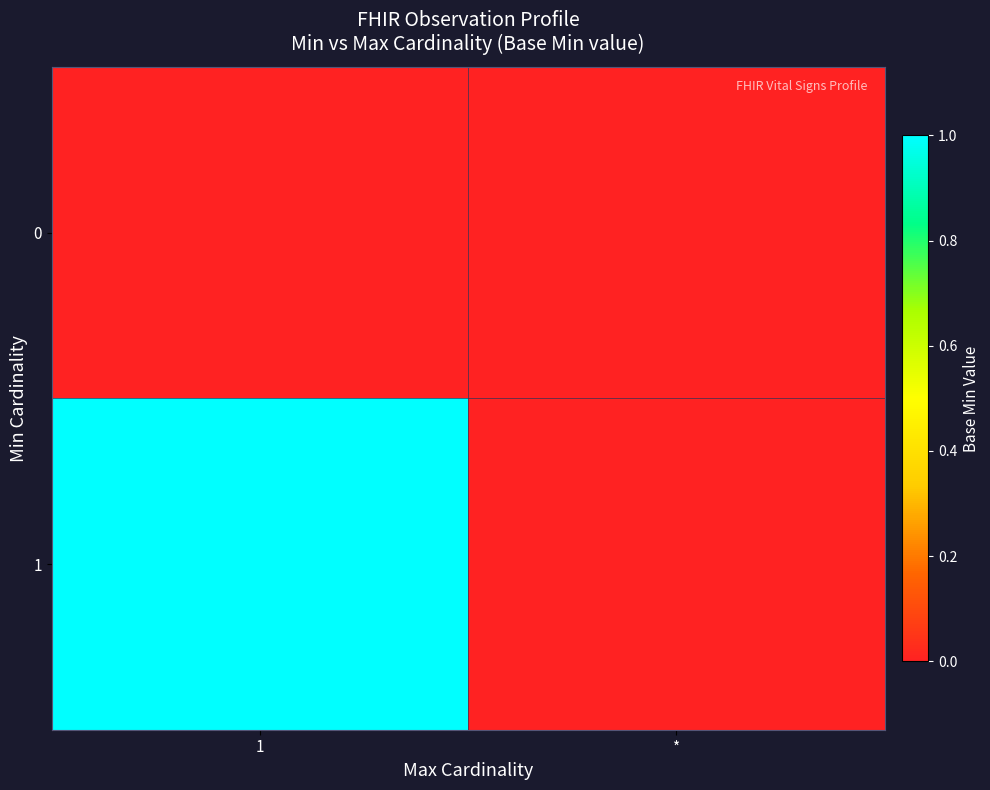

What is the total value across all series at 1?

1